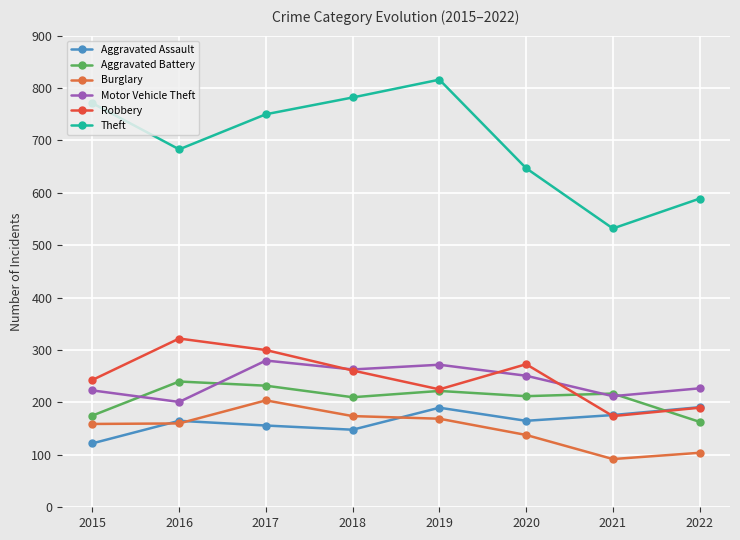

How many series are shown in this chart?

6